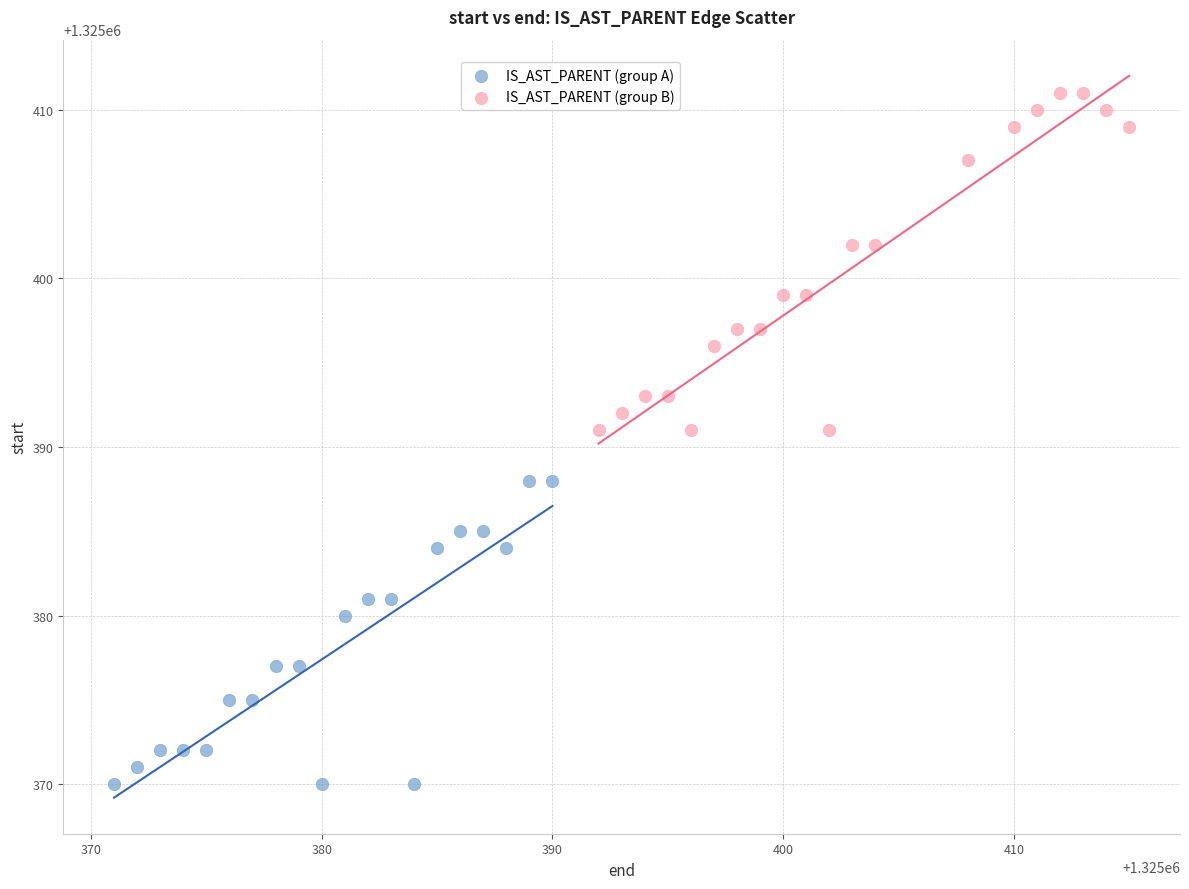

Which series reaches the maximum Y coordinate?

IS_AST_PARENT (group B)